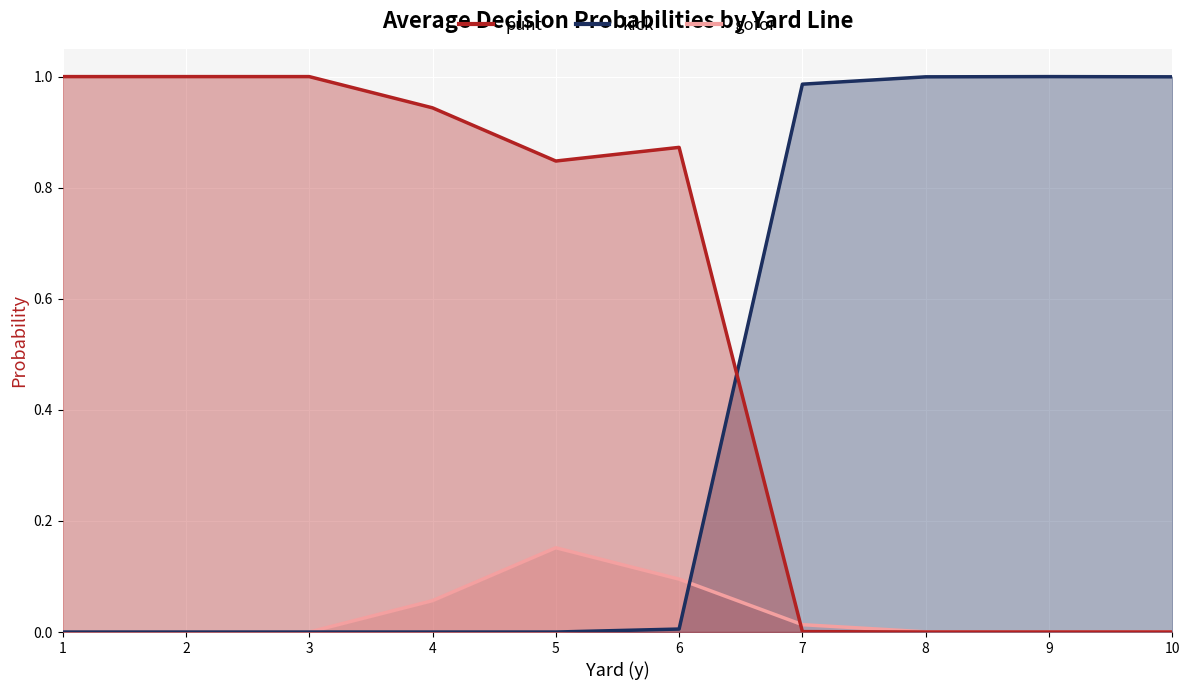

What is the average value of the punt series?

0.6